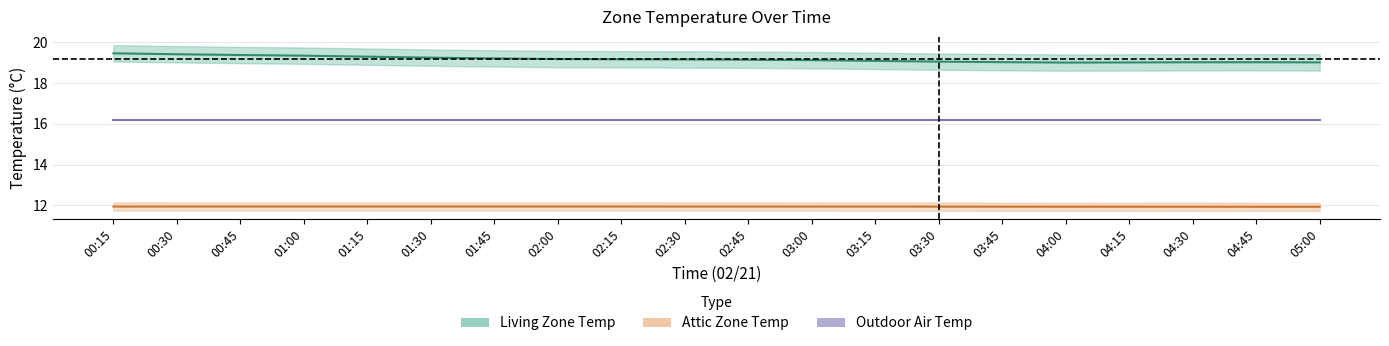

Between 01:15 and 01:30, which is larger?

01:15